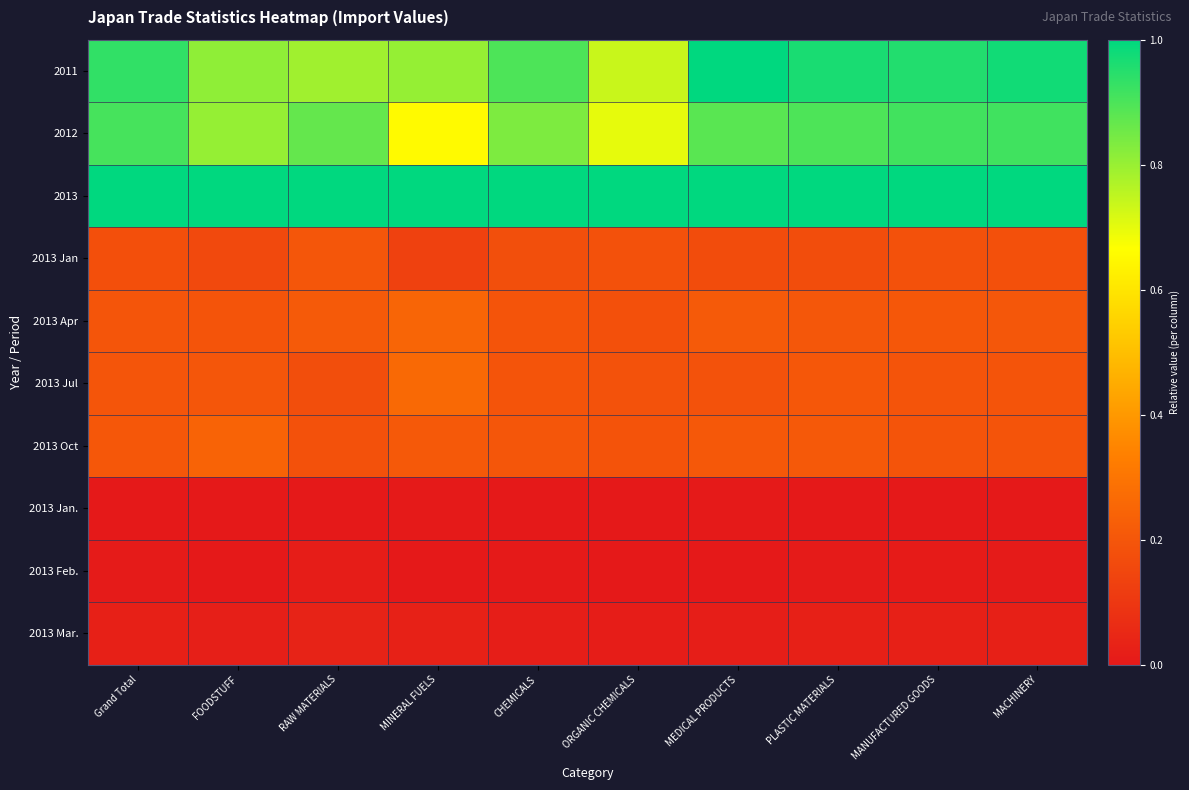

At which category is the sum across all series the highest?

MACHINERY